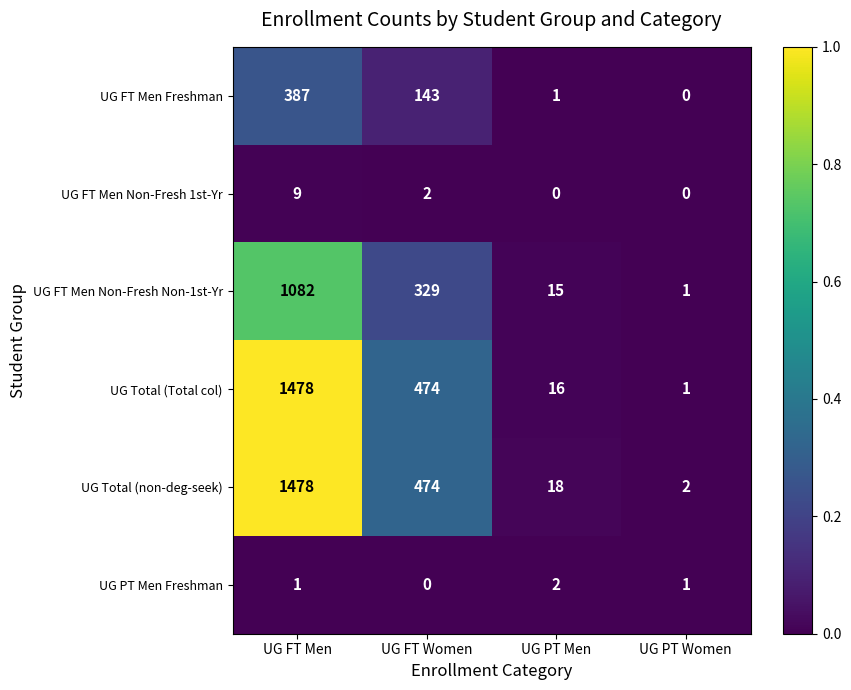

Where does the UG Total (Total col) series first go above 474?

UG FT Men